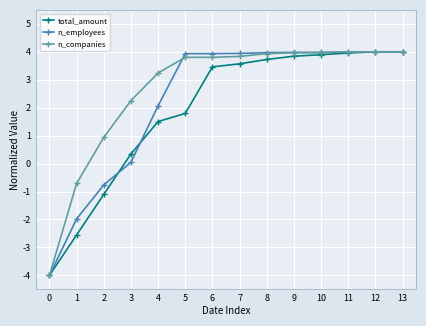

Is the value of total_amount at 2 greater than the value of n_companies at 6?

No